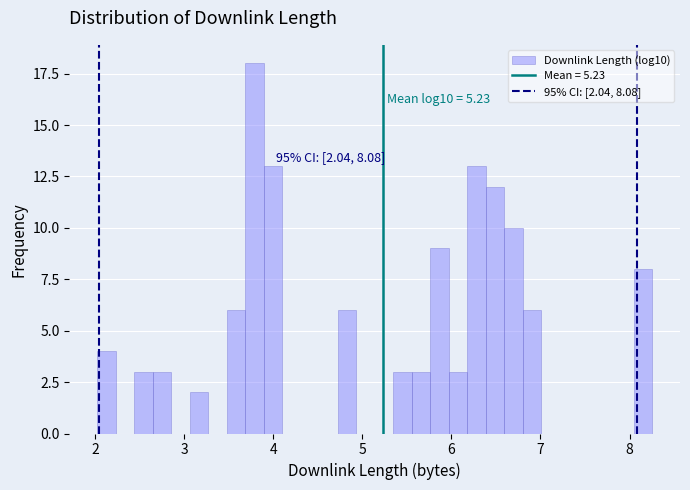

Read against the x-axis, roughly where is the centre of the tallest bar?

3.8